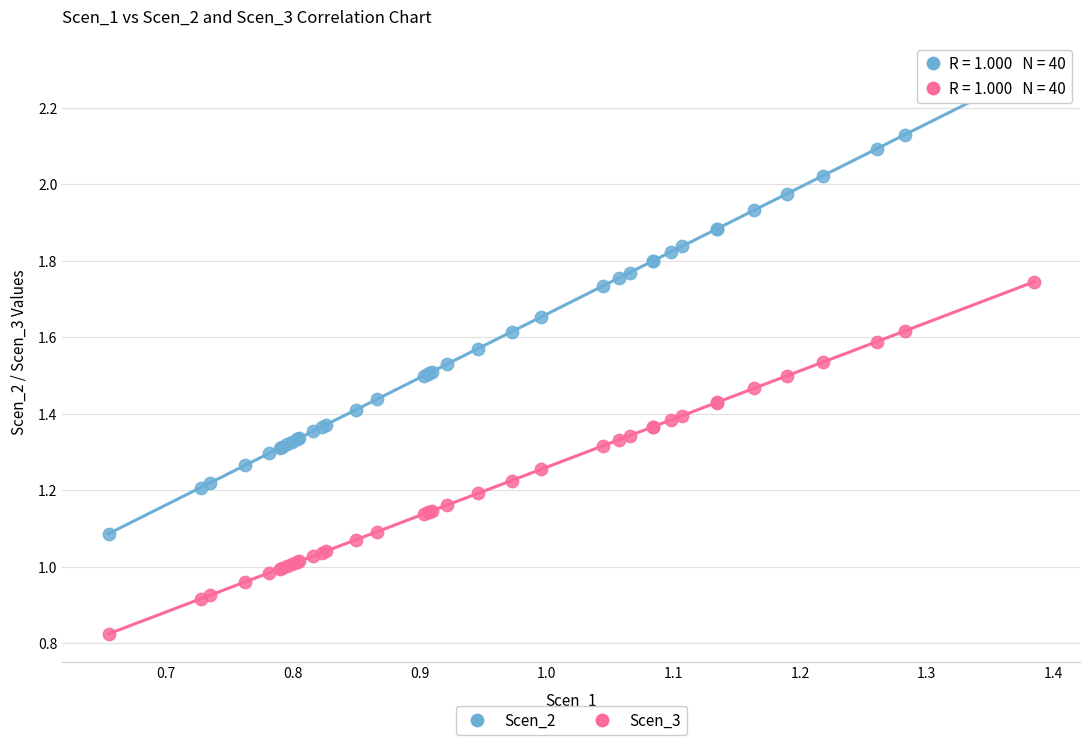

Which series reaches the maximum Y coordinate?

Scen_2